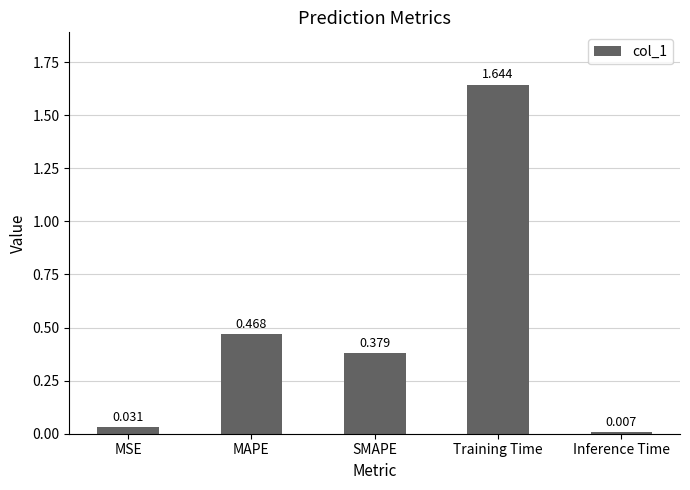

What position from the left is SMAPE?

3